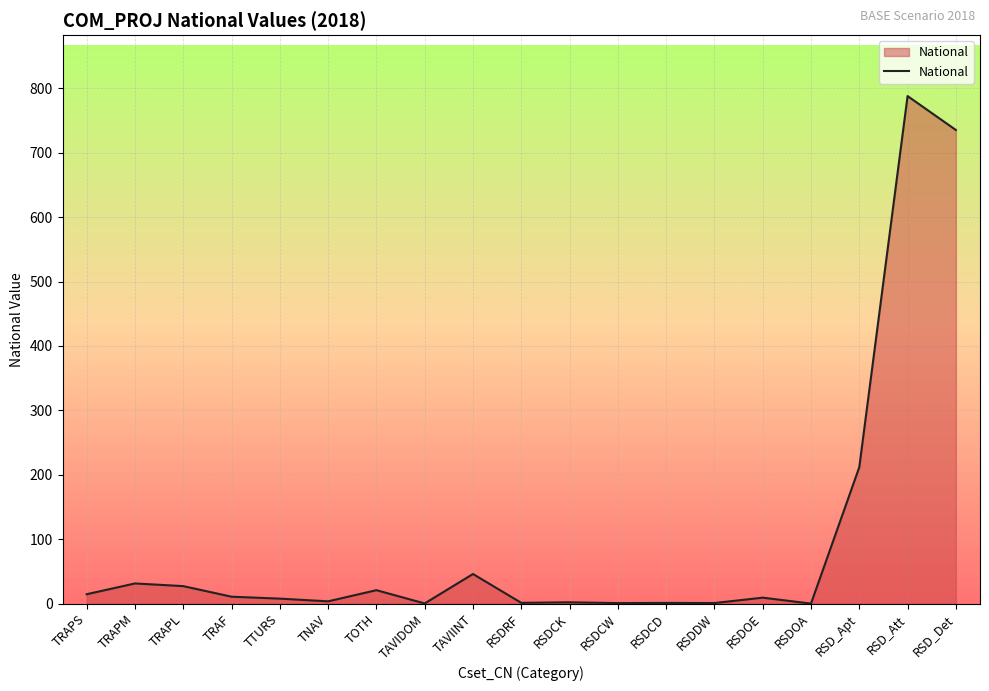

What is the difference between the maximum and minimum values?

788.1